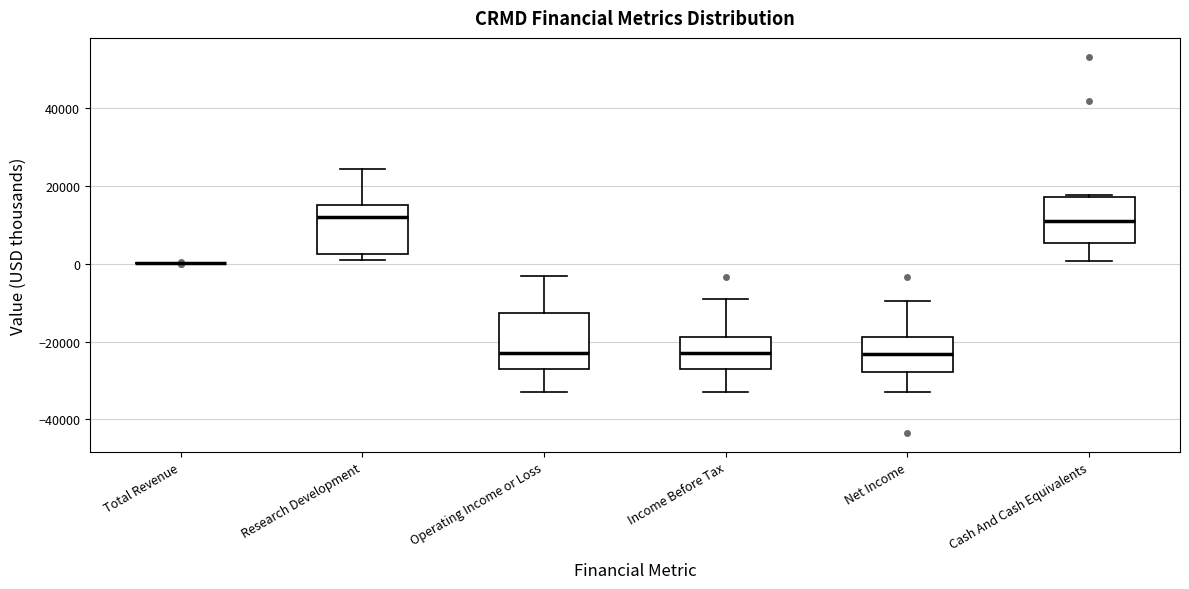

Reading left to right, transcribe this box plot: for each box, give where its median line is, the range the box spans, and where its two whiskers end, as read against the y-axis. The values are not printed on the chart, so give them approximately, as read against the axis.

Total Revenue: box collapsed to a line at 0, whiskers 0 to 0
Research Development: median 12000, box 2000 to 16000, whiskers 2000 (just below the box's lower edge) to 24000
Operating Income or Loss: median -22000, box -28000 to -12000, whiskers -32000 to -2000
Income Before Tax: median -24000, box -28000 to -18000, whiskers -32000 to -10000
Net Income: median -24000, box -28000 to -18000, whiskers -32000 to -10000
Cash And Cash Equivalents: median 12000, box 6000 to 18000, whiskers 0 to 18000